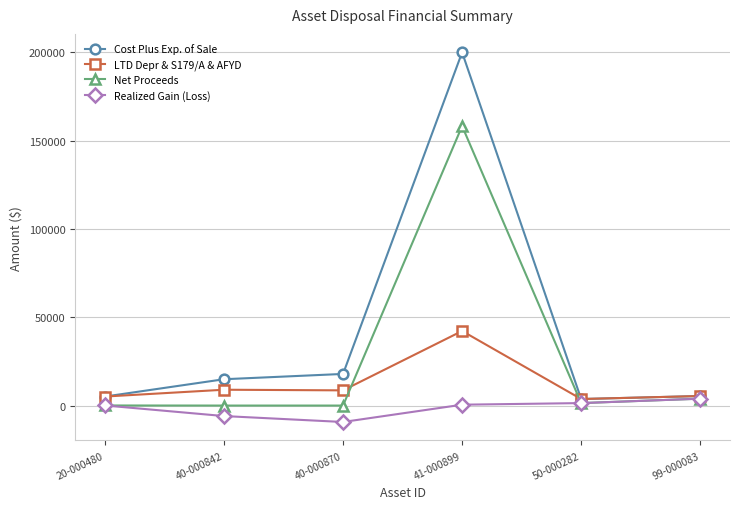

The value of Net Proceeds at 41-000899 is 32928.7. True or false?

False